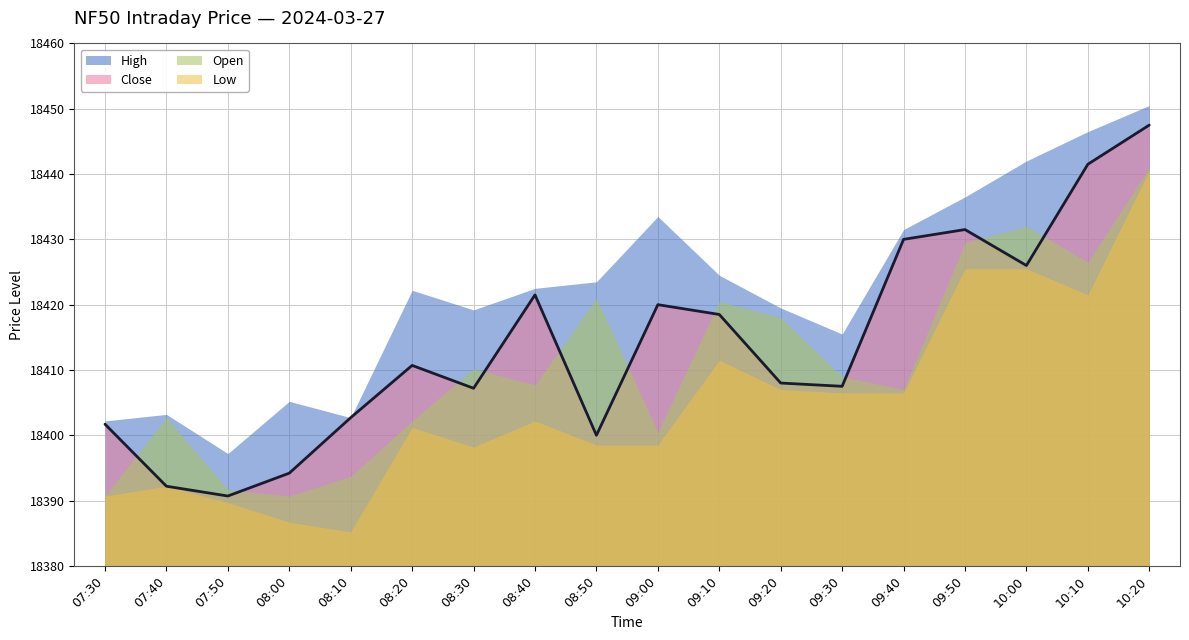

At which category does Close reach its first local peak?

08:20